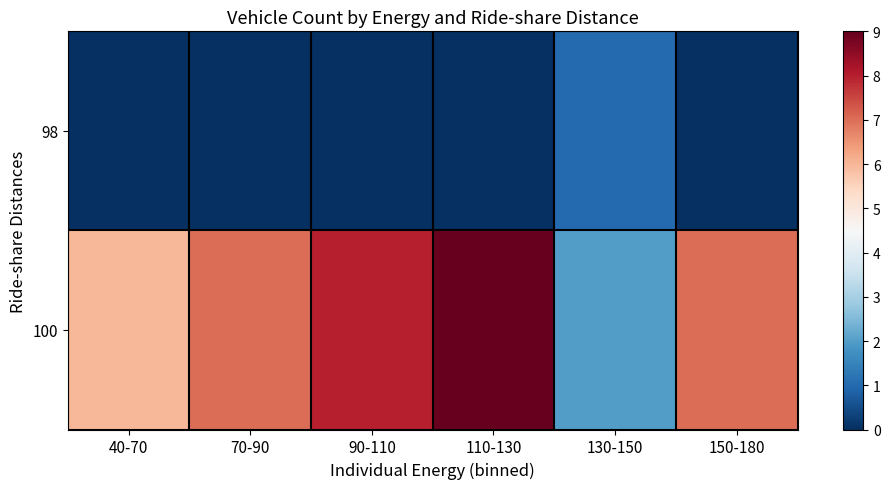

How many categories are shown in the chart?

6